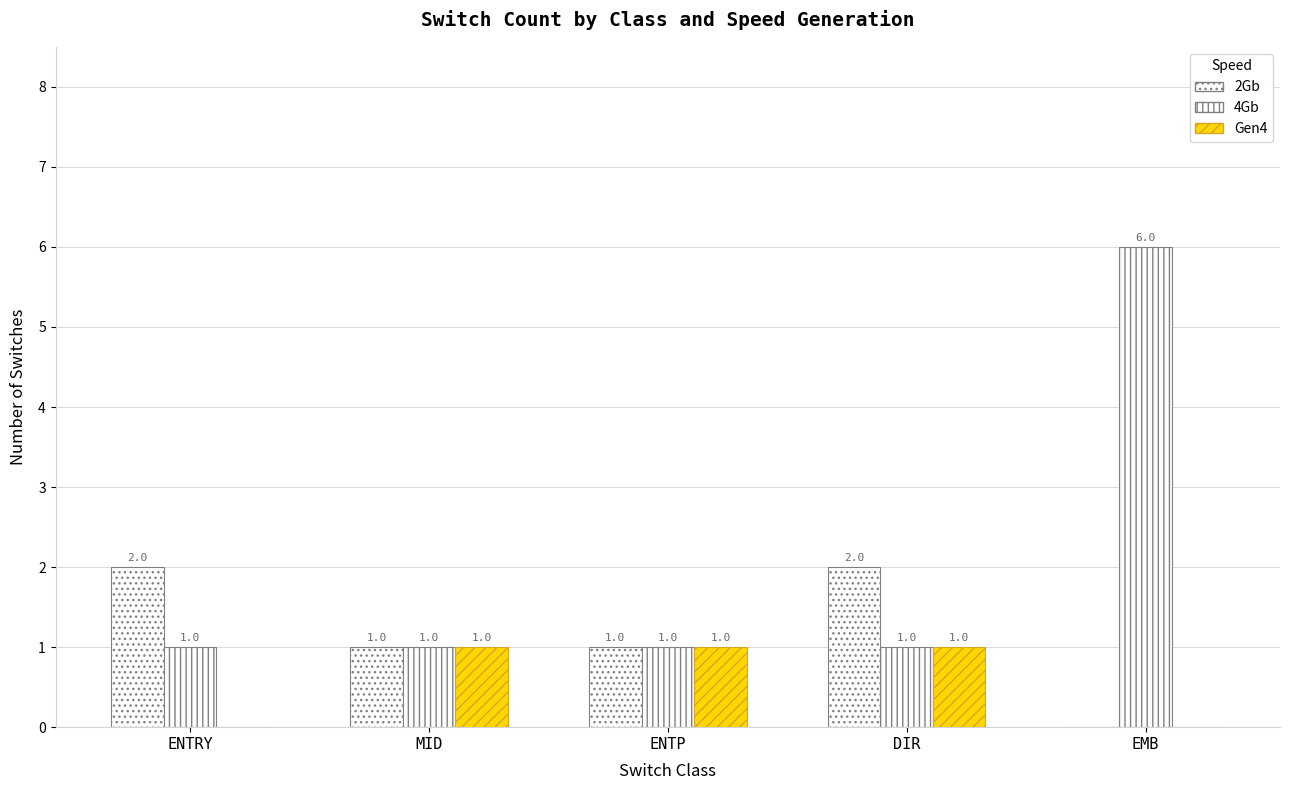

What is the average value of the Gen4 series?

1